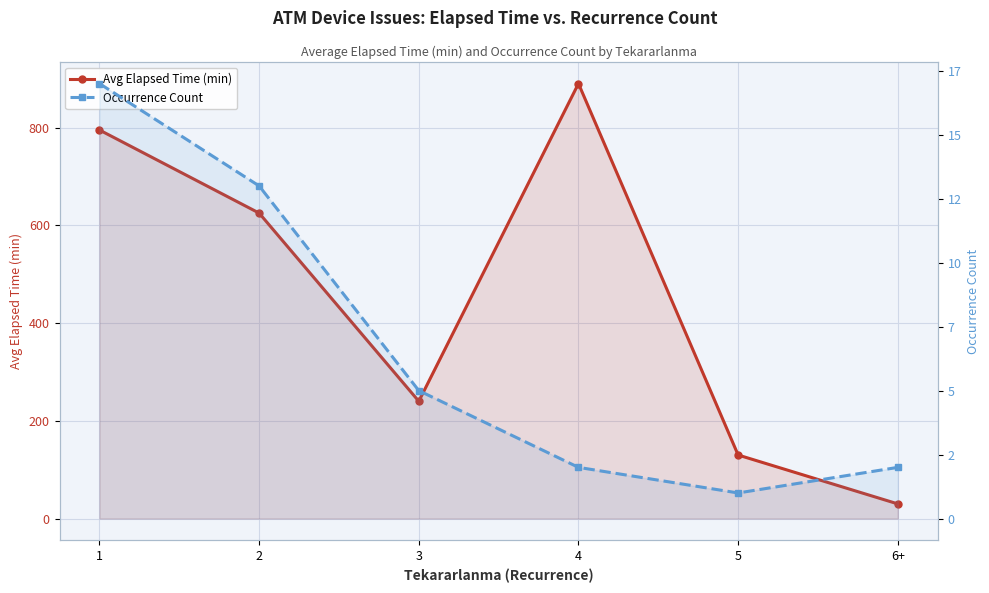

At 6+, list the series in order from largest to smallest.

Avg Elapsed Time (min), Occurrence Count